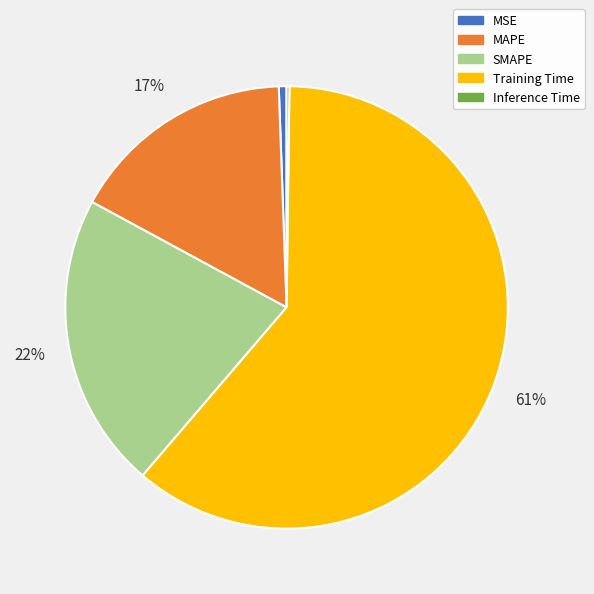

True or false: Training Time accounts for 61% of the total.

True